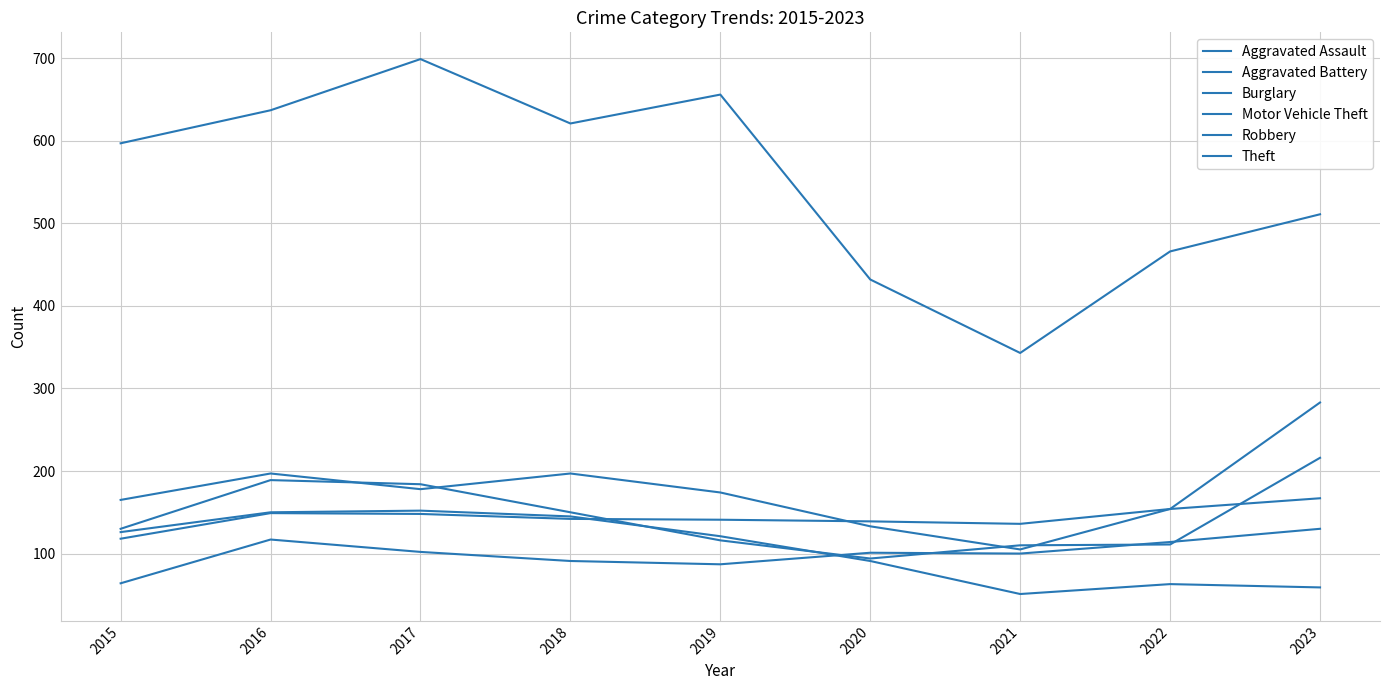

Reading right to left, transcribe all the data shown in this chart.

Aggravated Assault: 130	114	100	101	87	91	102	117	64
Aggravated Battery: 167	154	136	139	141	142	148	149	118
Burglary: 59	63	51	91	121	145	152	150	126
Motor Vehicle Theft: 283	154	105	133	174	197	178	197	165
Robbery: 216	111	110	94	116	150	184	189	130
Theft: 511	466	343	432	656	621	699	637	597